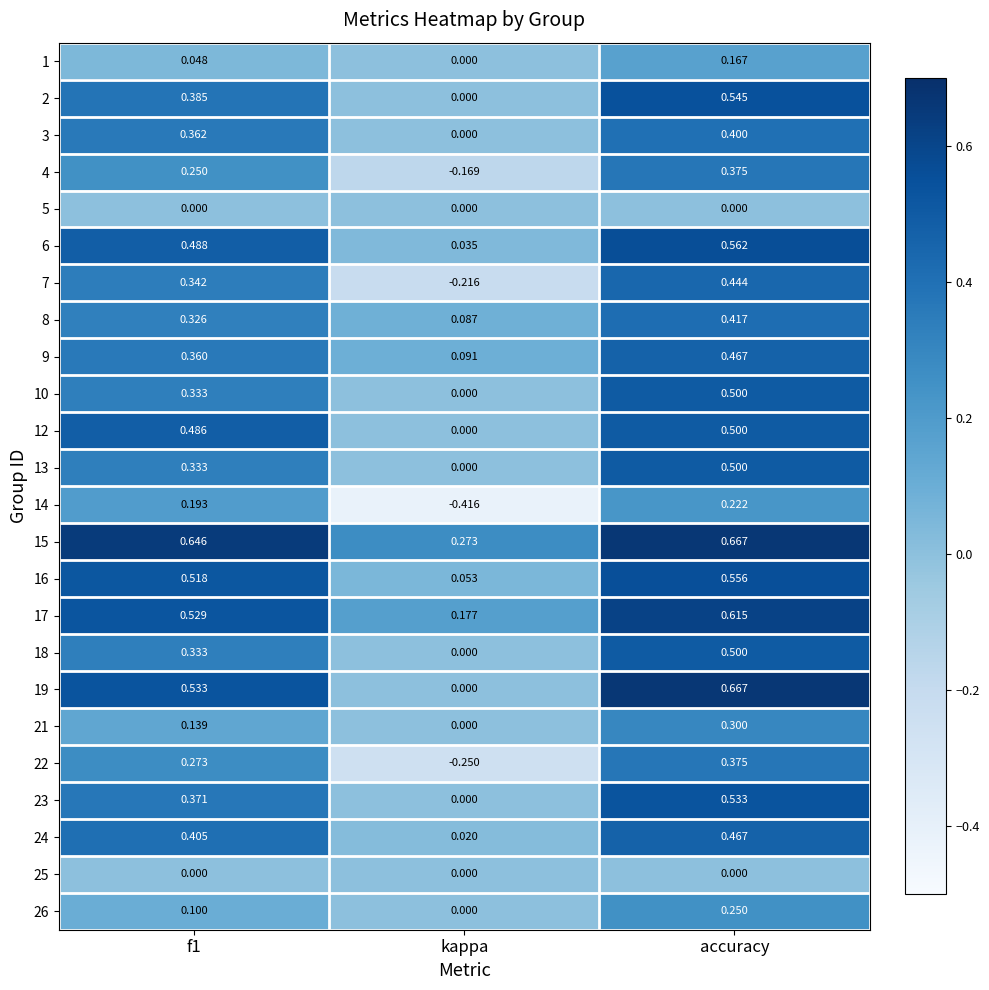

How many categories are shown in the chart?

3